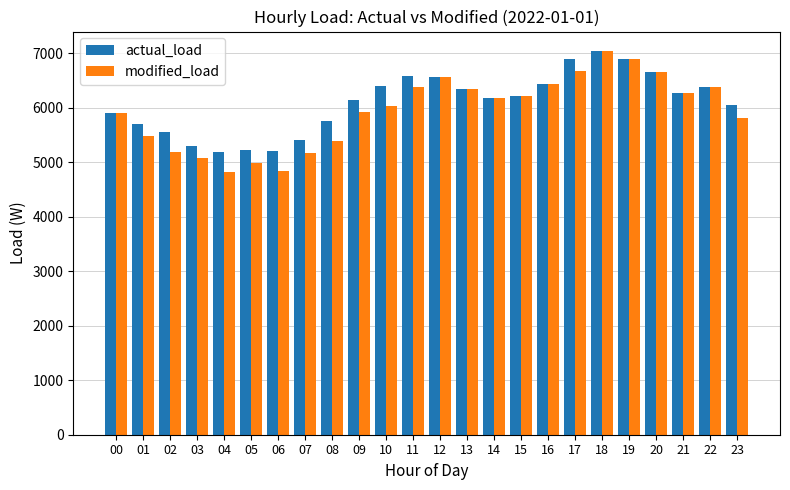

What is the total value across all series at 08?

11135.7